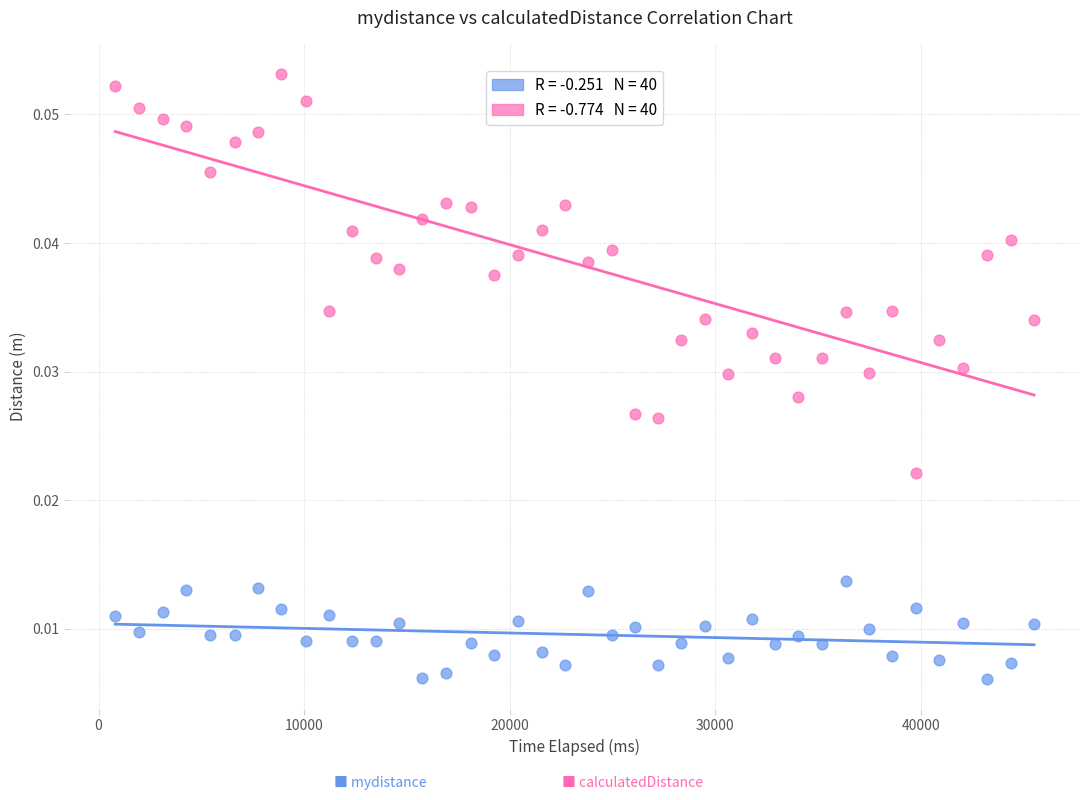

Across all data points, what is the range of X values (max minus min)?

44681.0